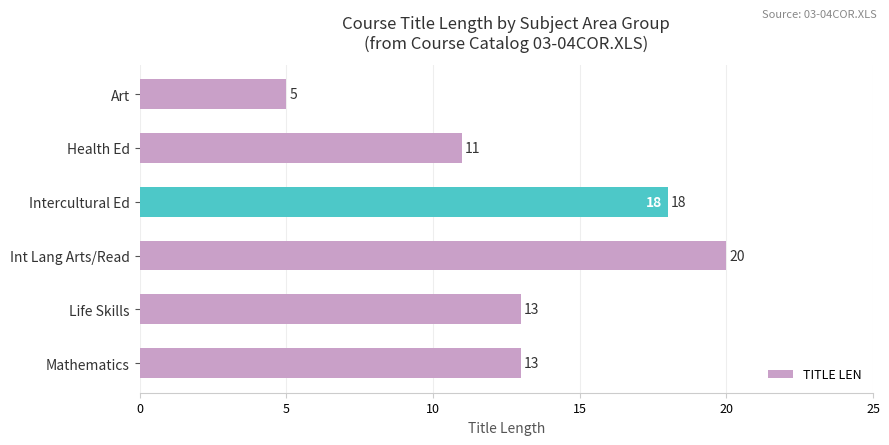

What is the difference between the values at Art and Int Lang Arts/Read?

15